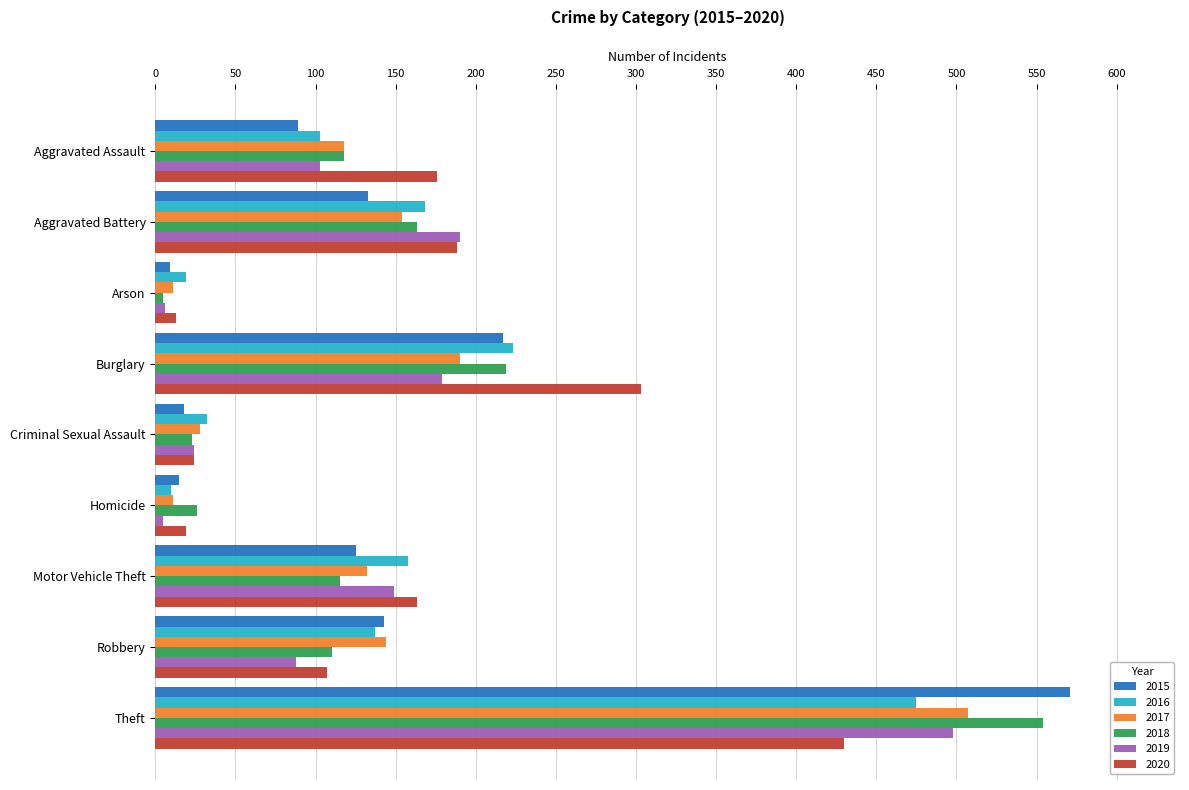

Is it true that 2016 equals 475 at Theft?

True